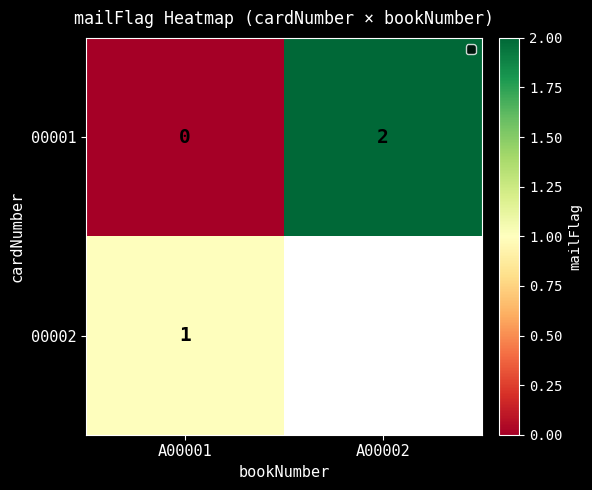

What is the total value across all series at A00001?

1